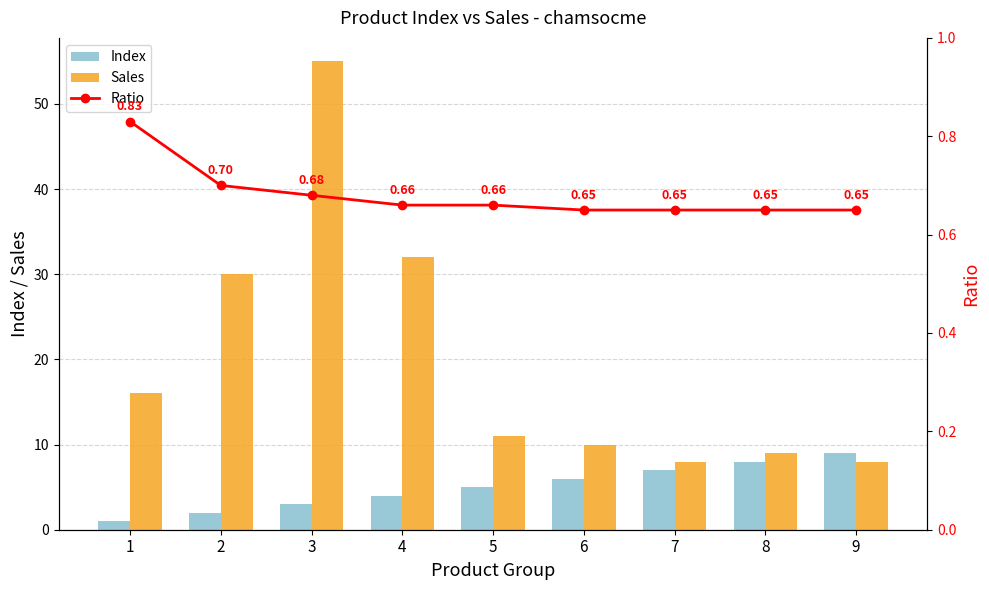

Reading right to left, extract all data points from this chart.

Index: 9.0	8.0	7.0	6.0	5.0	4.0	3.0	2.0	1.0
Sales: 8.0	9.0	8.0	10.0	11.0	32.0	55.0	30.0	16.0
Ratio: 0.7	0.7	0.7	0.7	0.7	0.7	0.7	0.7	0.8